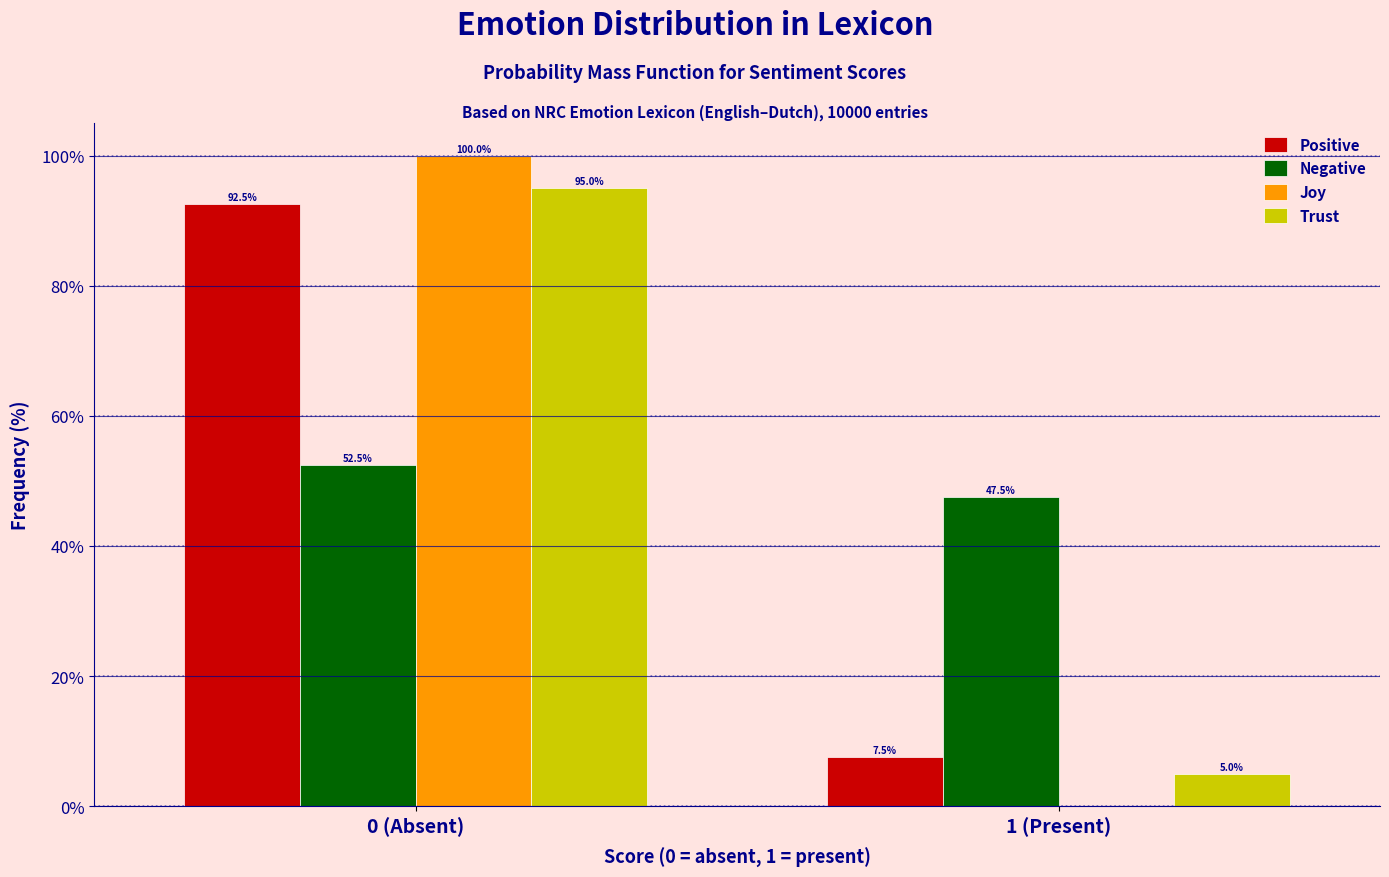

Reading right to left, what are all the values shown in this chart?

Positive: 1 (Present)=7.5	0 (Absent)=92.5
Negative: 1 (Present)=47.5	0 (Absent)=52.5
Joy: 1 (Present)=0.0	0 (Absent)=100.0
Trust: 1 (Present)=5.0	0 (Absent)=95.0